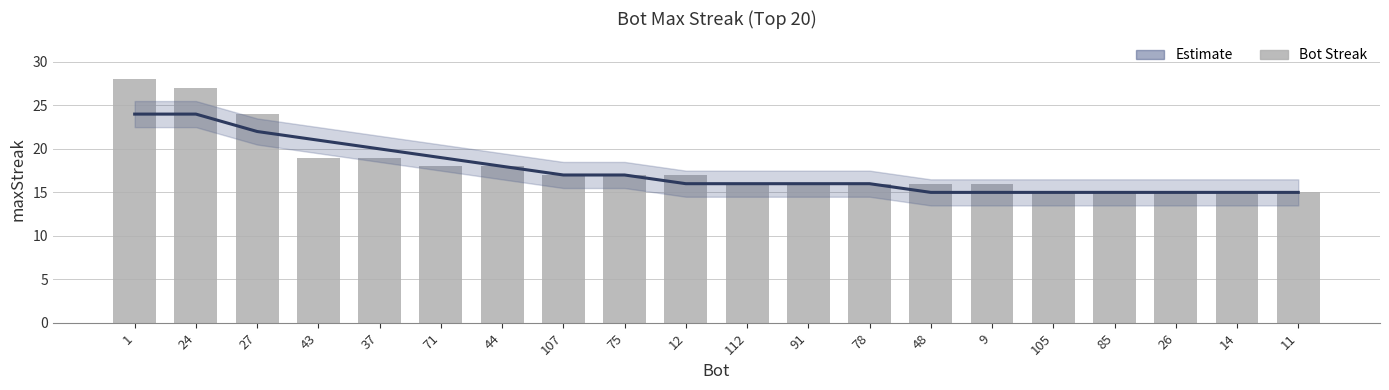

Is it true that the value at 48 is 16?

True